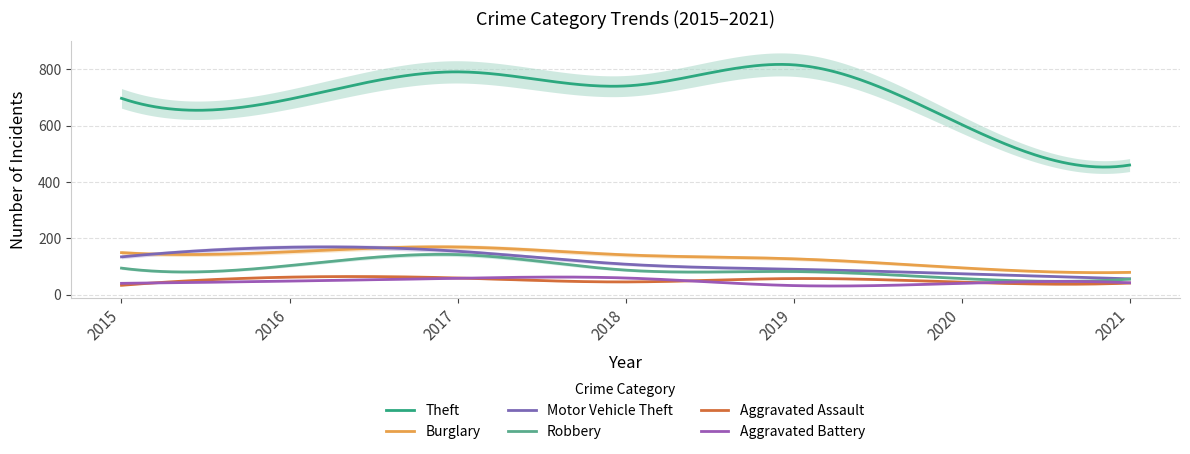

What is the difference between the Motor Vehicle Theft values at 2016 and 2019?

78